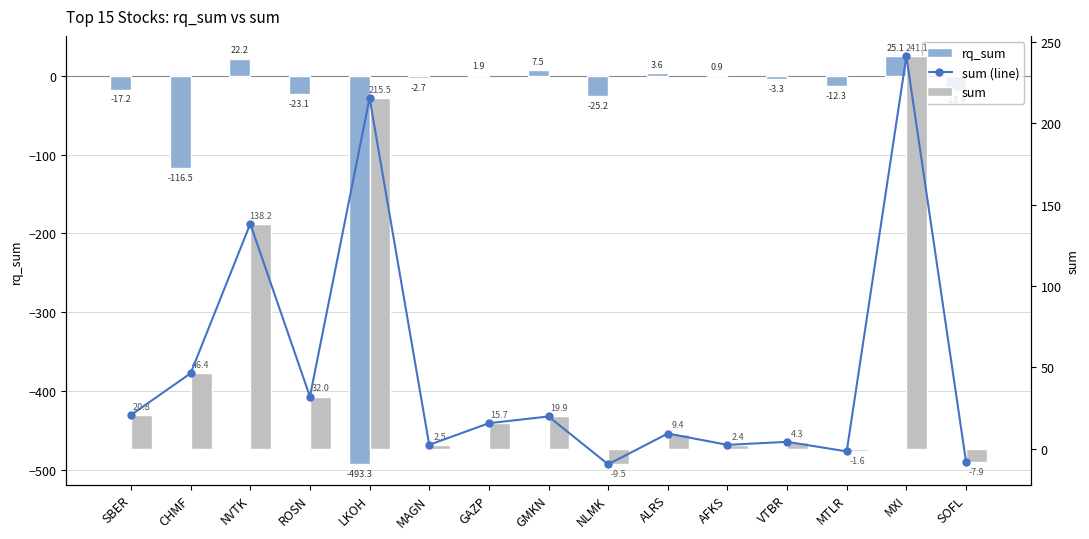

Is it true that sum equals 361.8 at MXI?

False